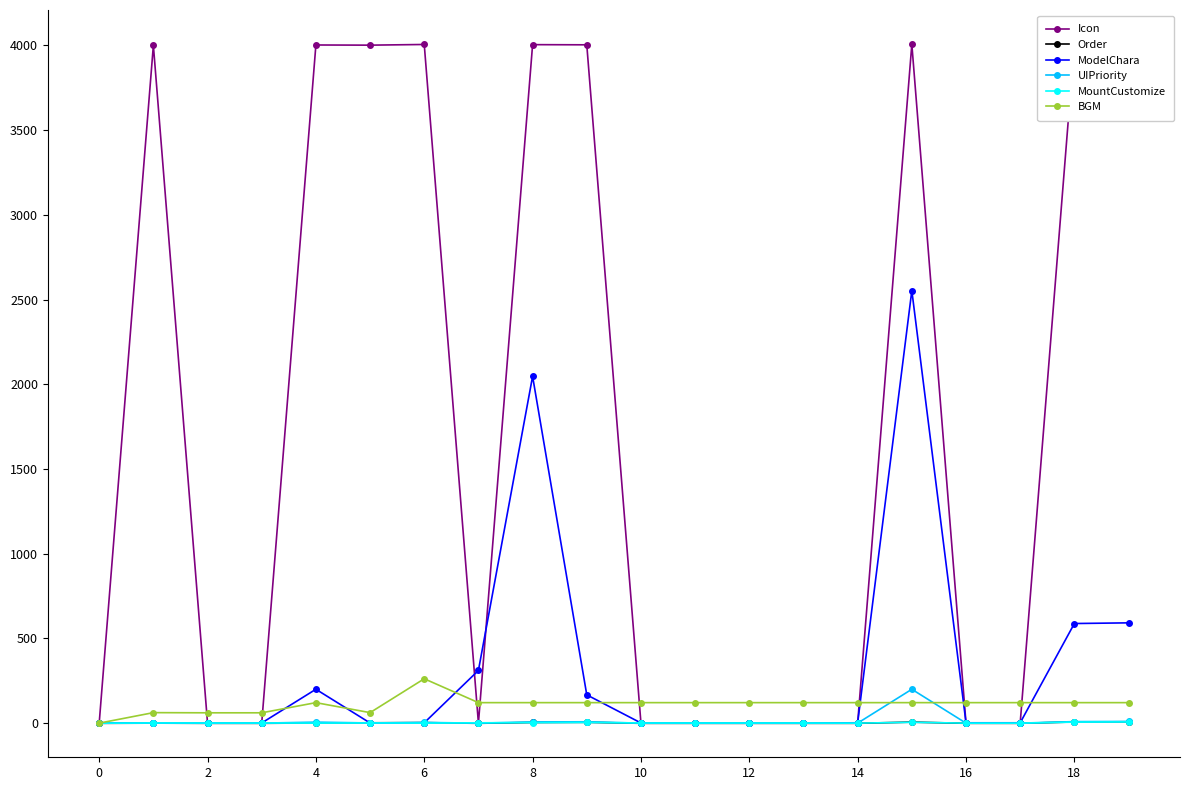

The UIPriority series shows 0 at 14. True or false?

True